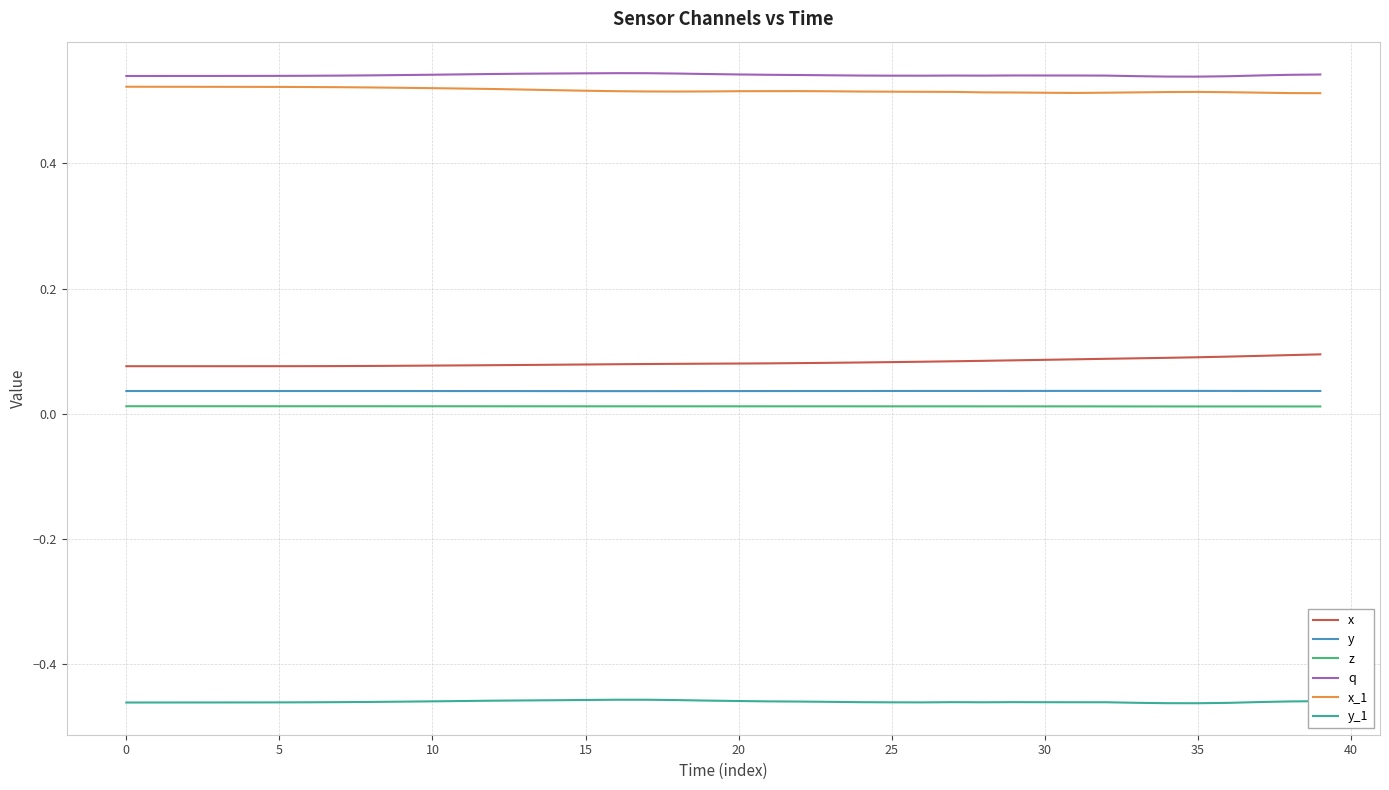

True or false: y_1 and x cross at least once.

False